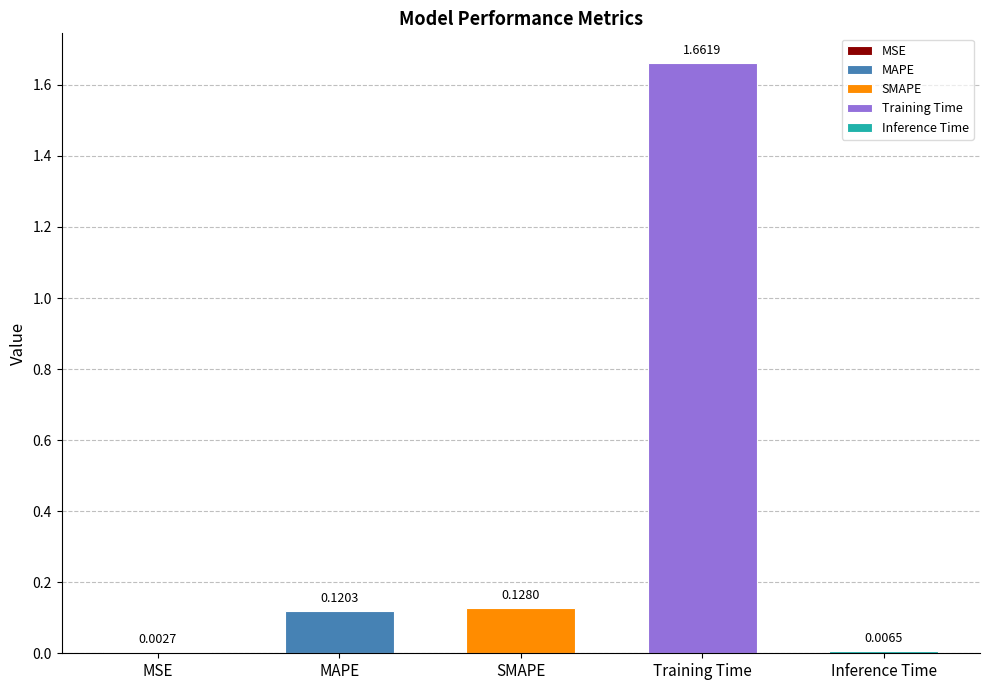

Which label corresponds to the largest value in the chart?

Training Time